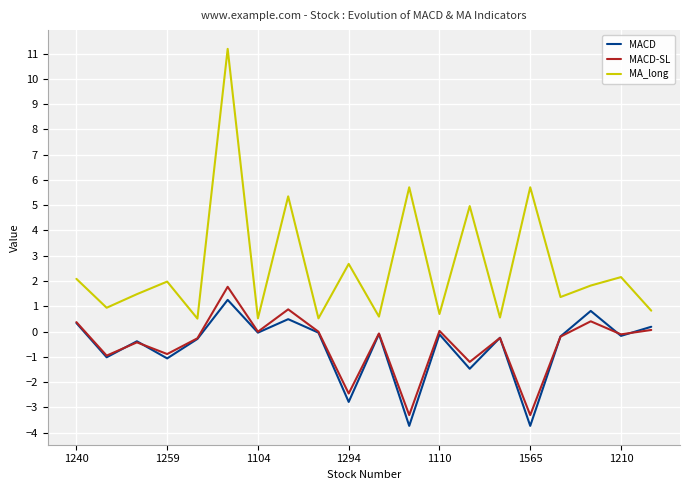

Which series has the largest range (max minus min)?

MA_long